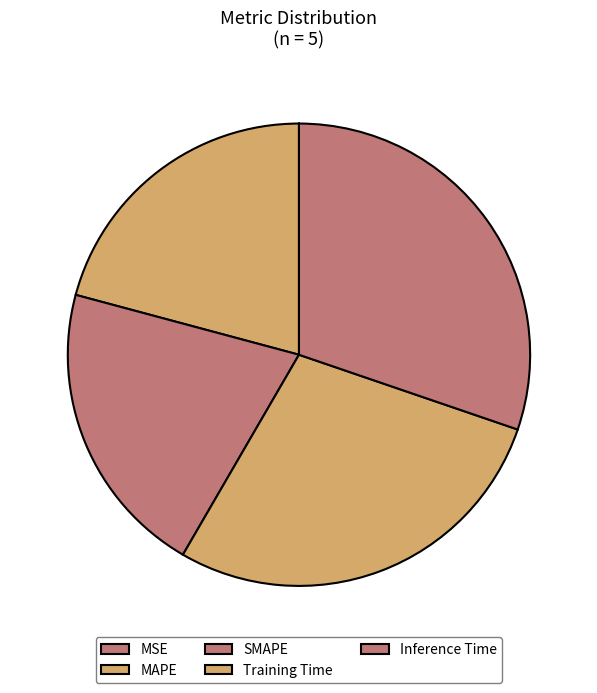

To the nearest percent, what is the difference between the Training Time and MSE slice percentages?

28%